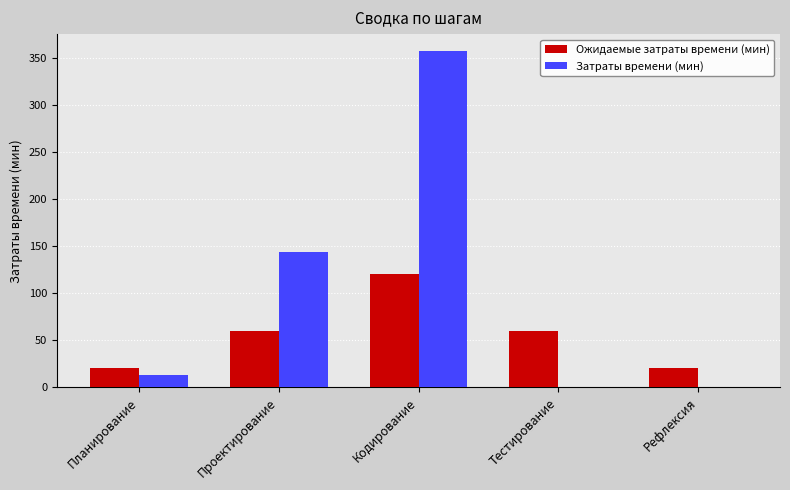

What is the sum of the Ожидаемые затраты времени (мин) values at Планирование and Кодирование?

140